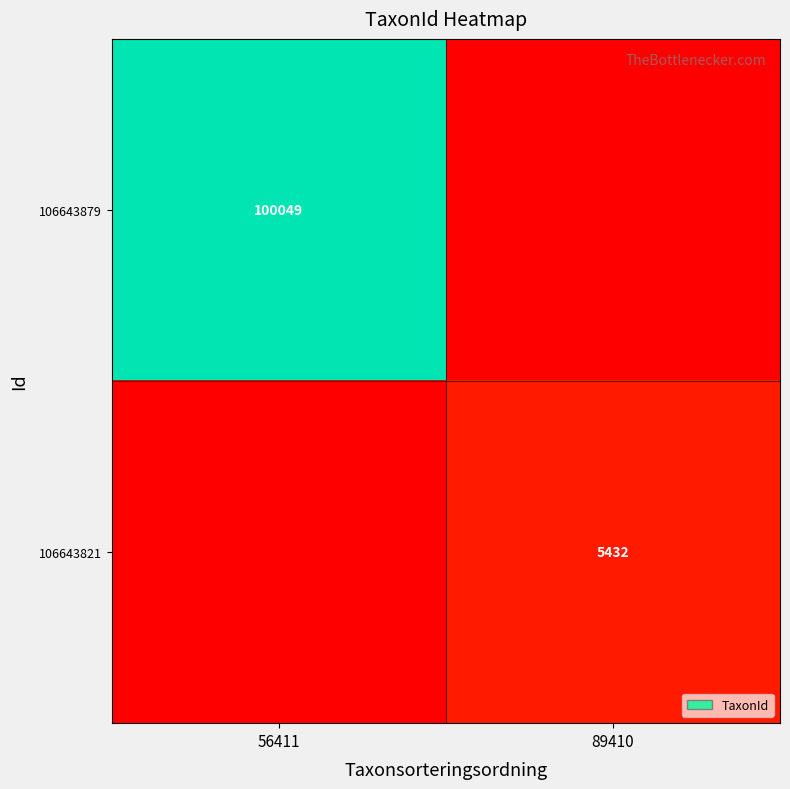

Is the value of 106643879 at 56411 greater than the value of 106643821 at 89410?

Yes